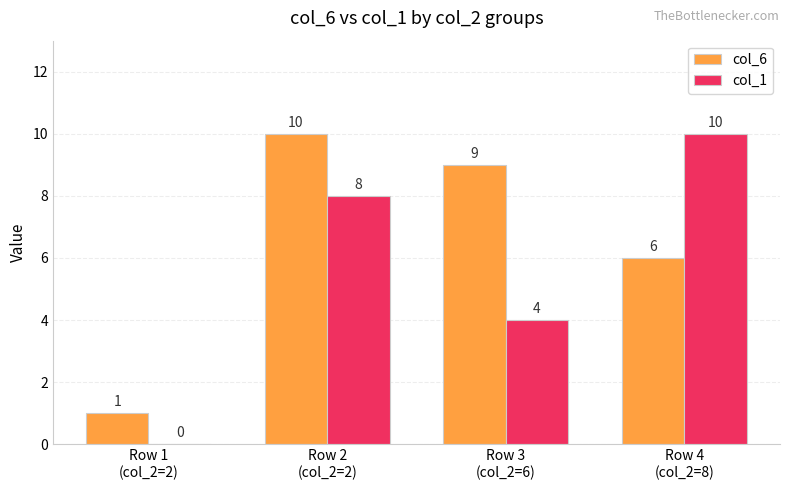

What is the highest value of the col_1 series?

10